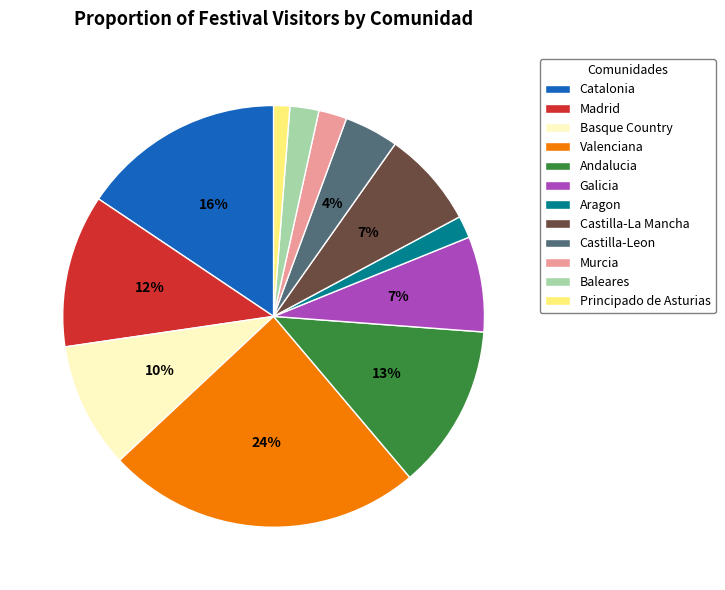

Approximately how many times larger is the value at Andalucia compared to Madrid?

1.1